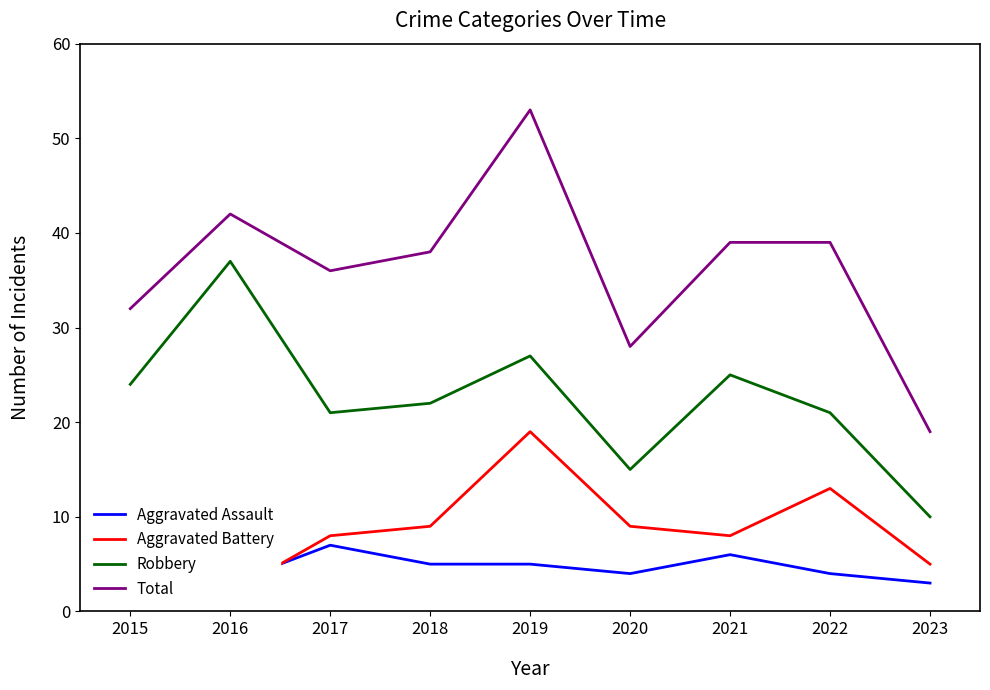

How many values in the Total series are below 38?

4